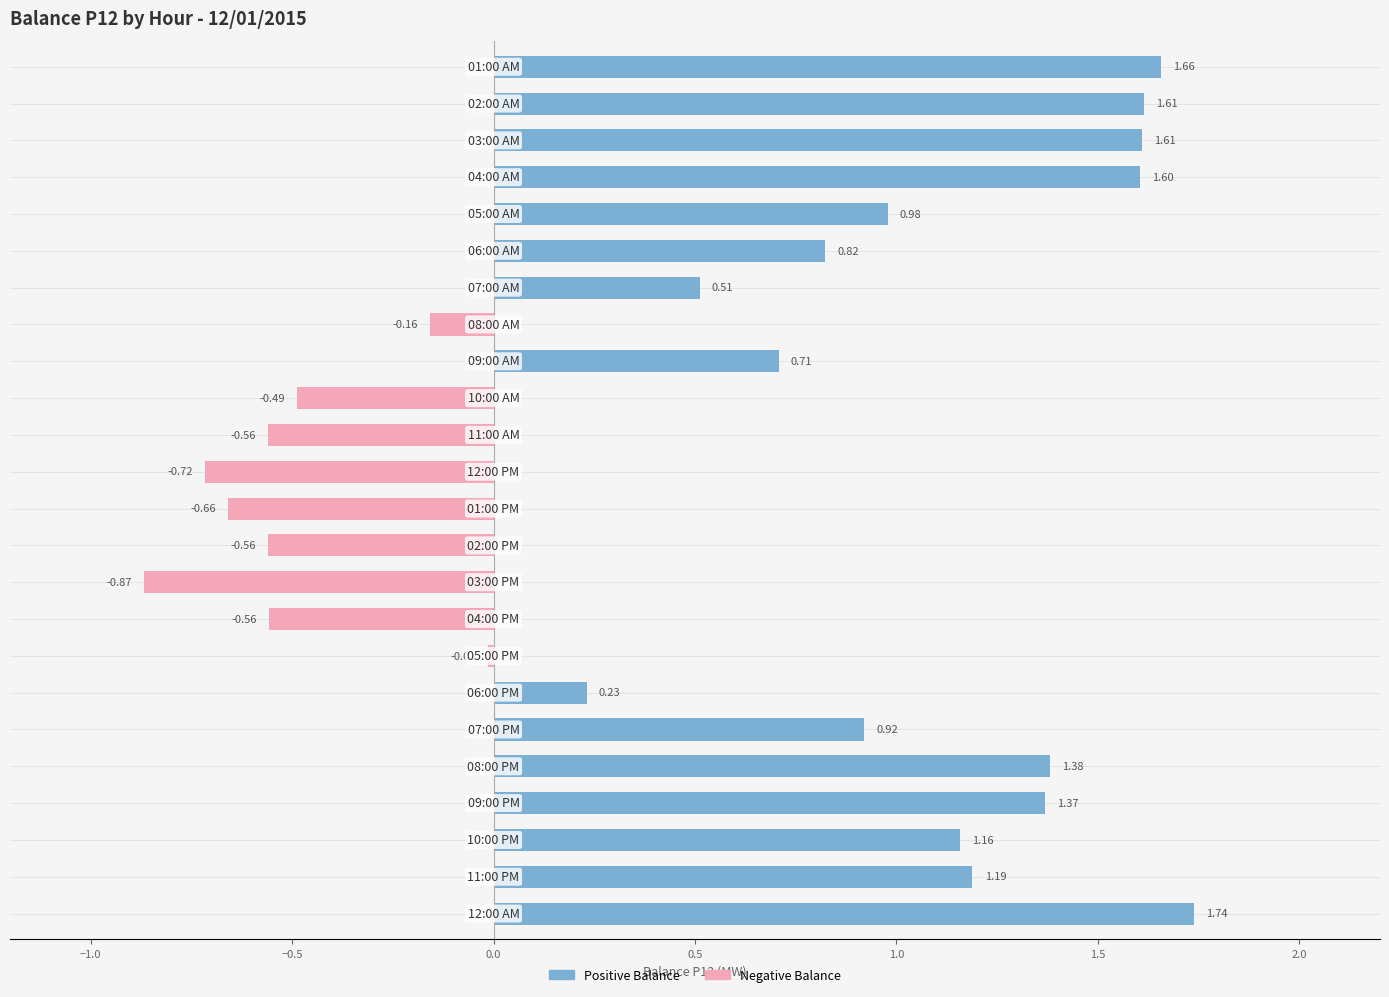

What is the total value across all series at 0.0?

1.6